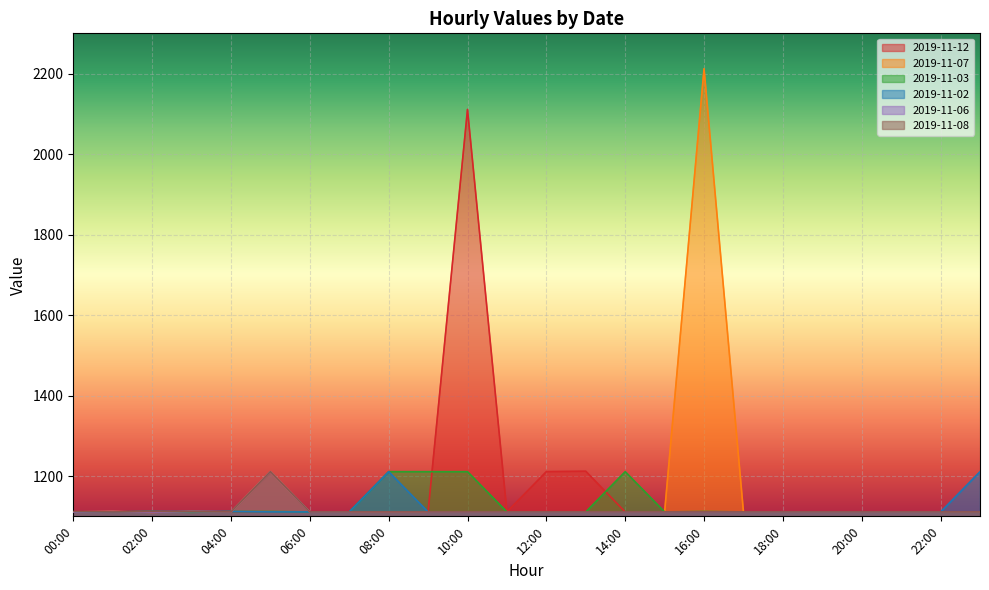

Where does the 2019-11-03 series first go above 1111?

02:00